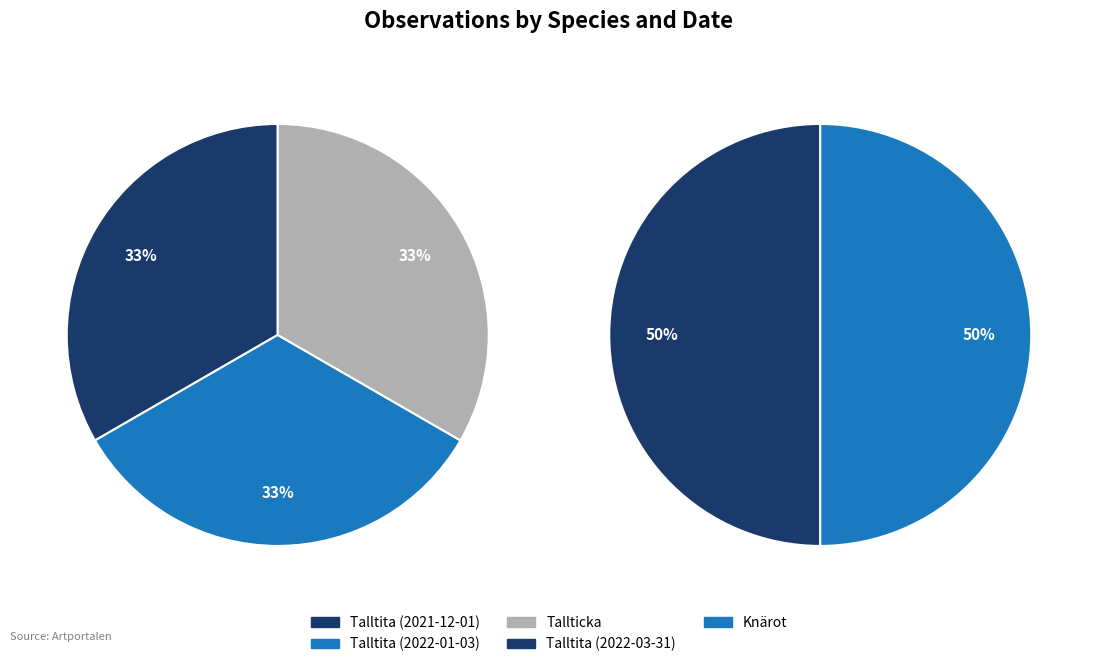

What is the largest slice in the pie chart?

Talltita (2021-12-01)